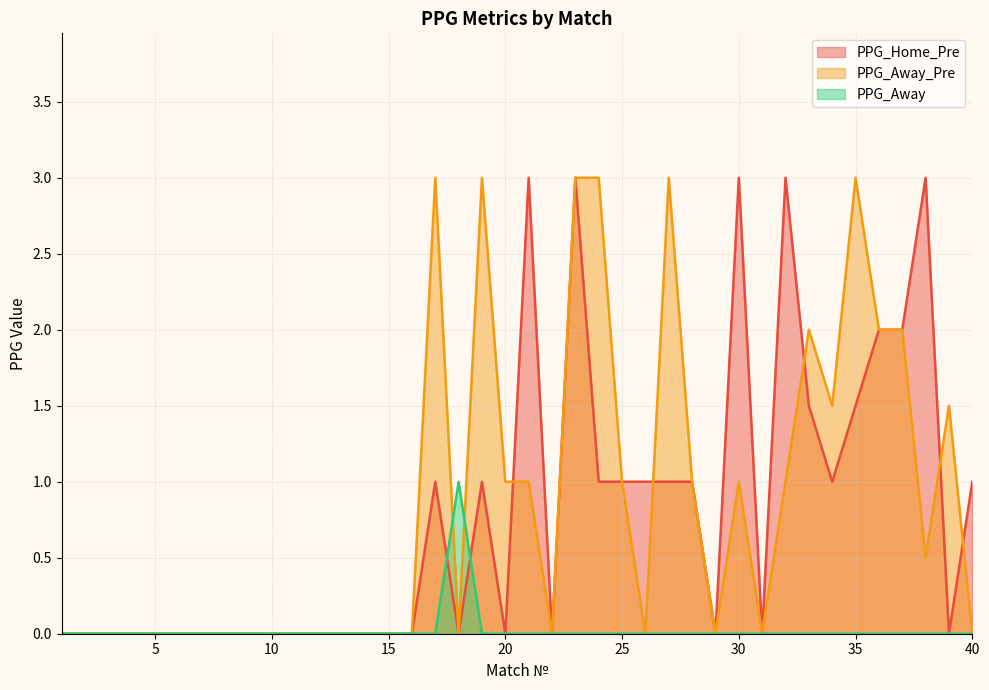

What is the spread (max minus min) of values at 38?

3.0